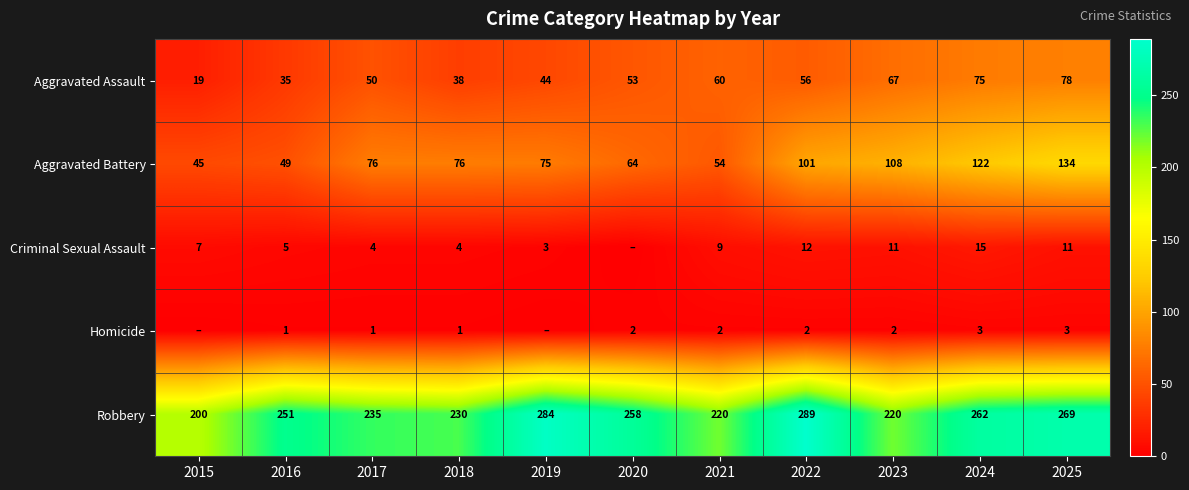

The Criminal Sexual Assault series shows 1 at 2019. True or false?

False